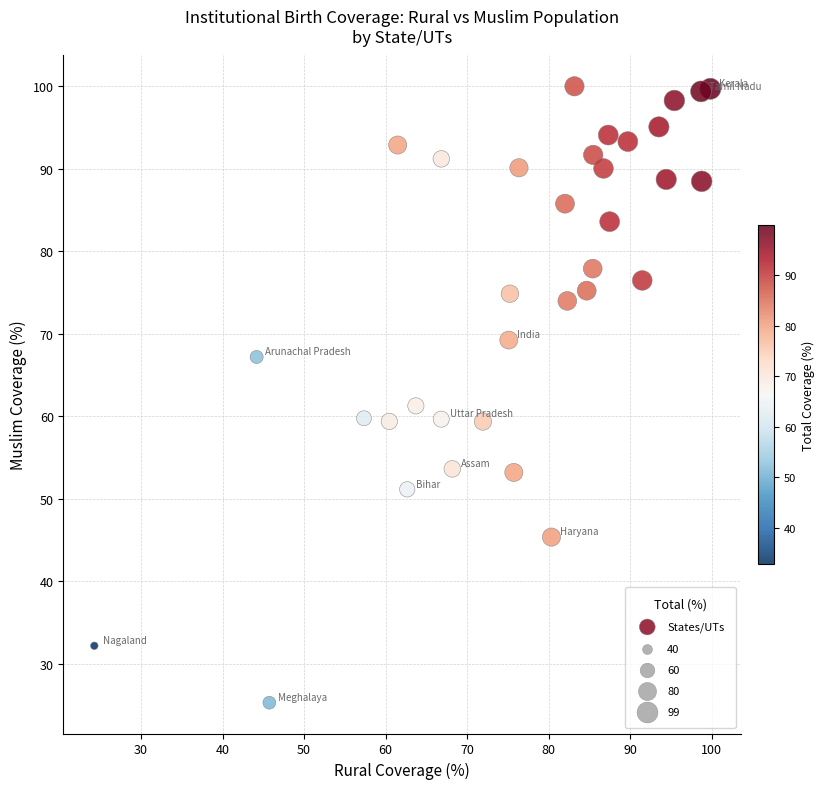

What is the range of X values (max minus min)?

75.6